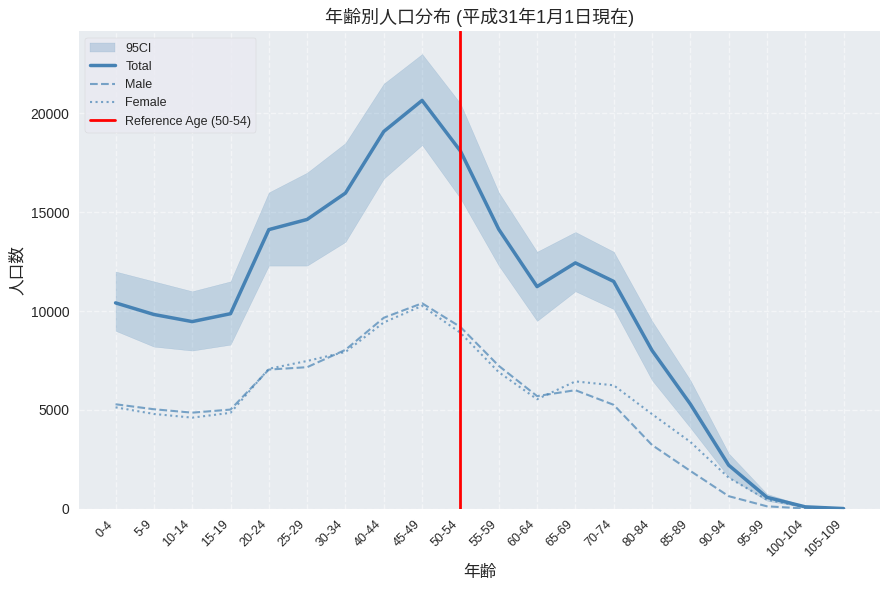

At which label does Female reach its peak?

45-49